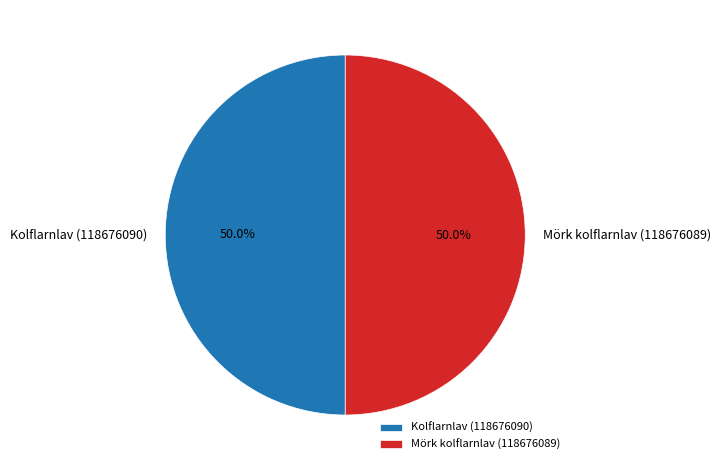

To the nearest percent, what is the average slice percentage?

50%